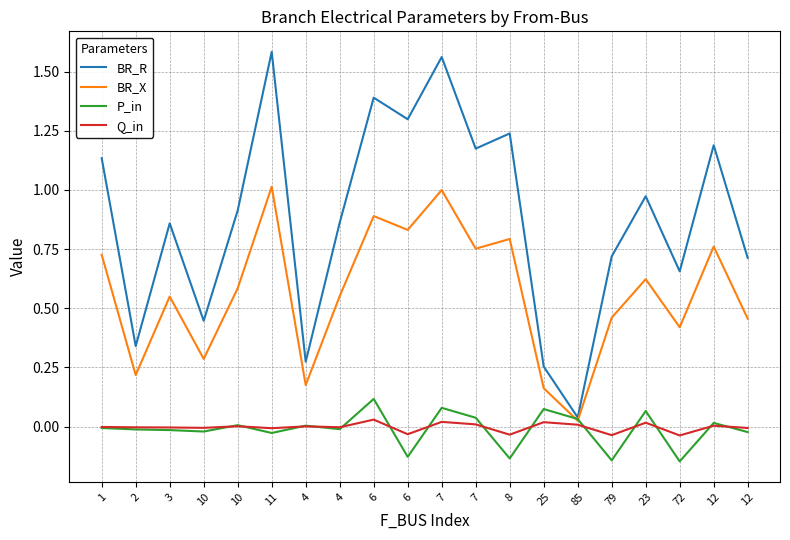

The value of BR_R at 6 is 0.9. True or false?

False